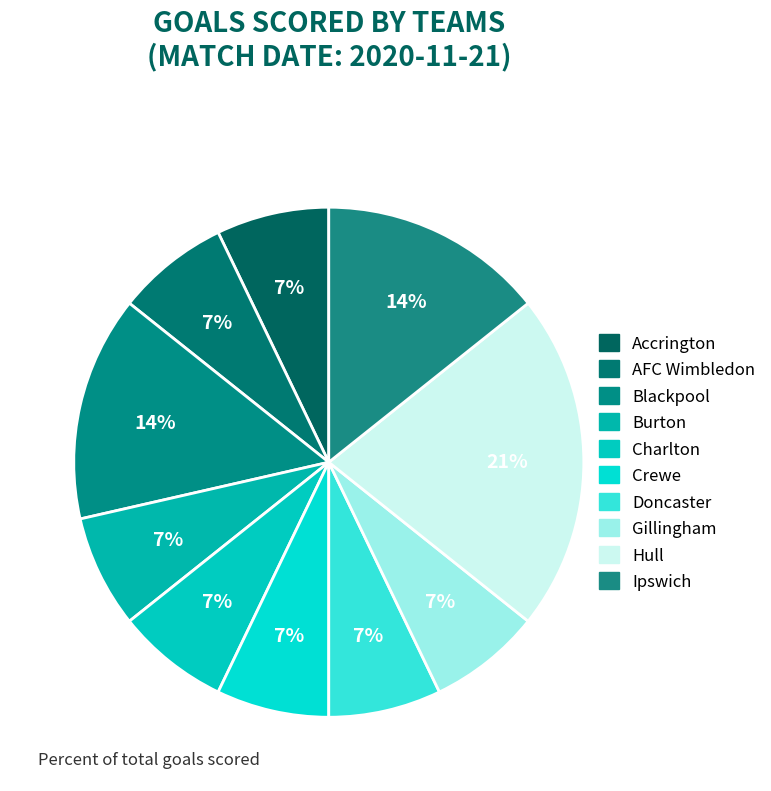

Count the number of slices in the pie.

10